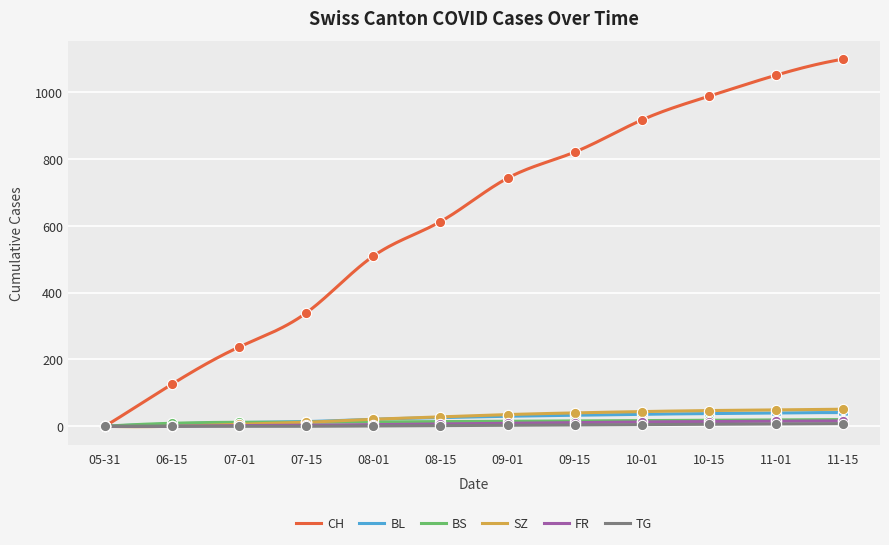

Is the value of CH at 11-01 greater than the value of BL at 08-15?

Yes